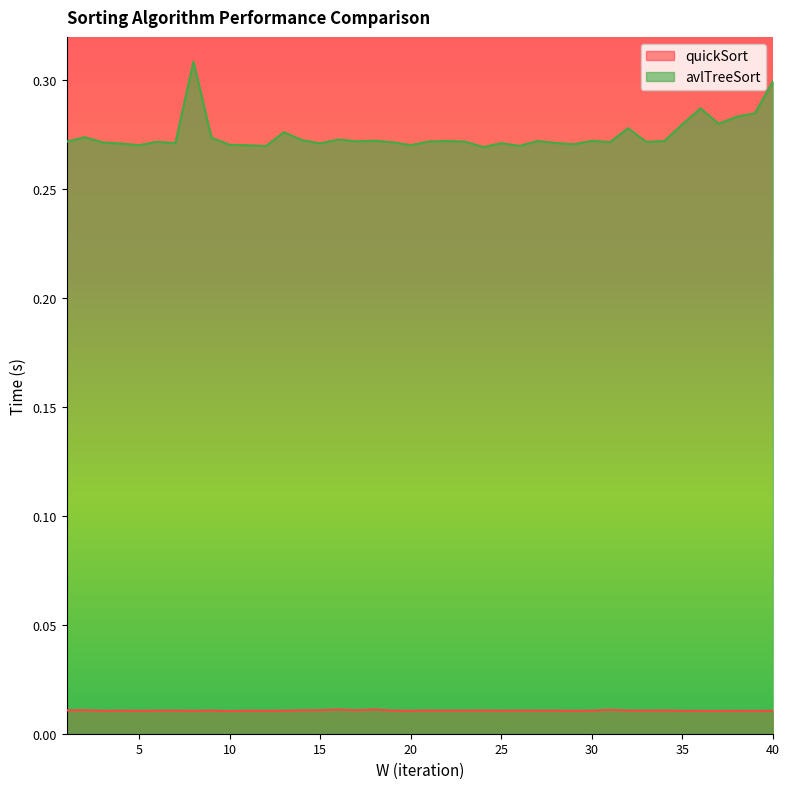

Which category has the highest value across all series?

8